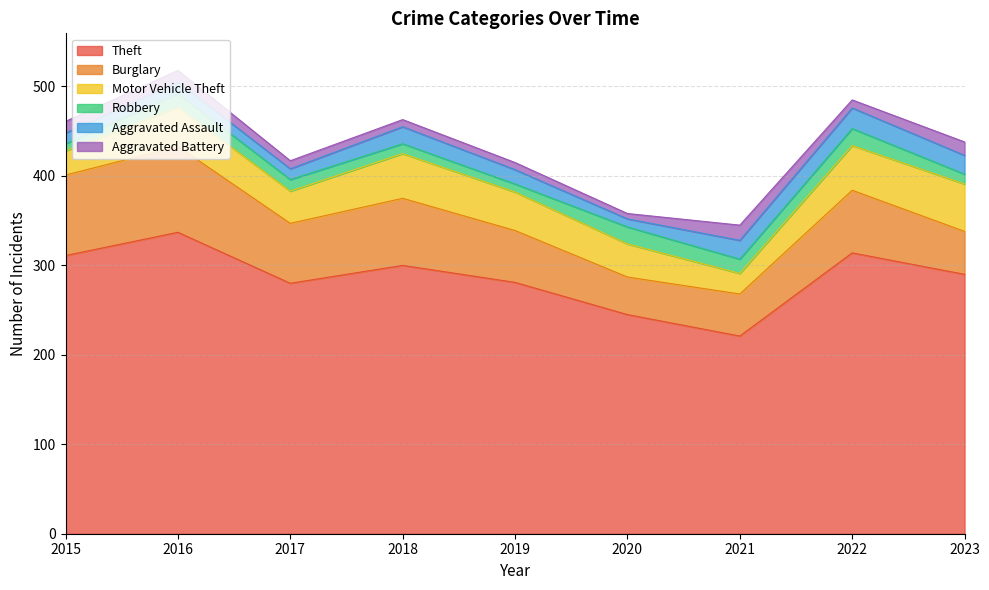

Where does the Theft series first go above 290?

2015